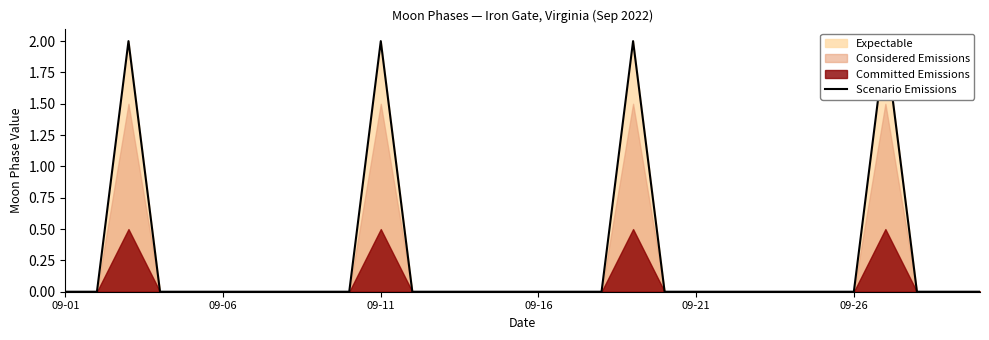

Which label corresponds to the smallest value in the chart?

09-01